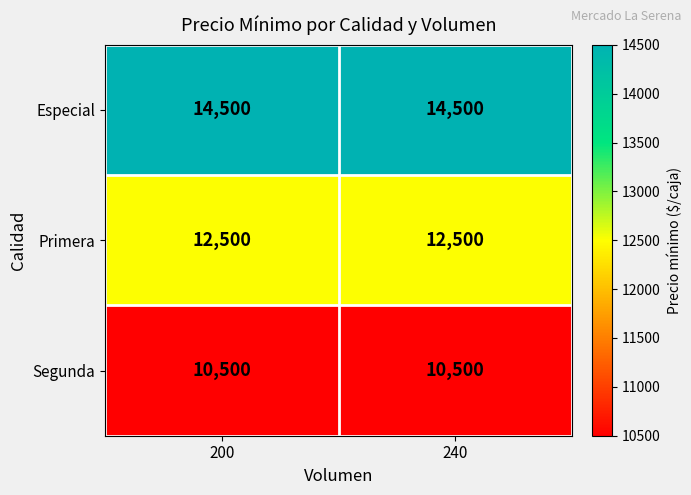

Reading right to left, what are all the values shown in this chart?

Especial: 14500	14500
Primera: 12500	12500
Segunda: 10500	10500